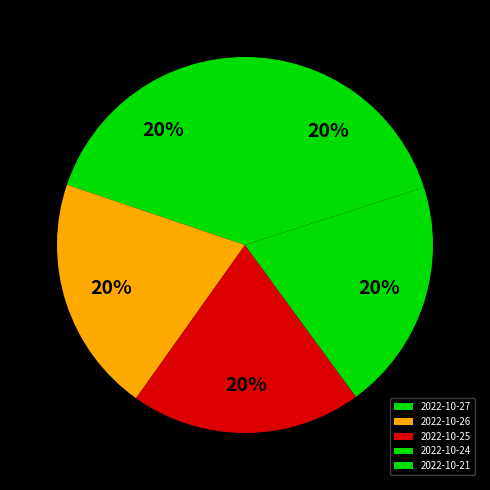

Do 2022-10-24 and 2022-10-26 together represent more than half of the pie?

No